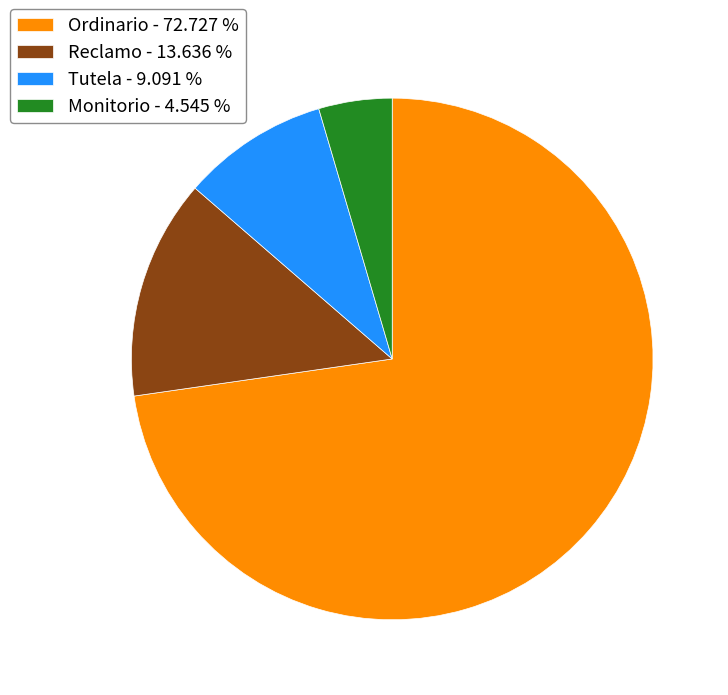

Which category has the smallest portion of the pie?

Monitorio